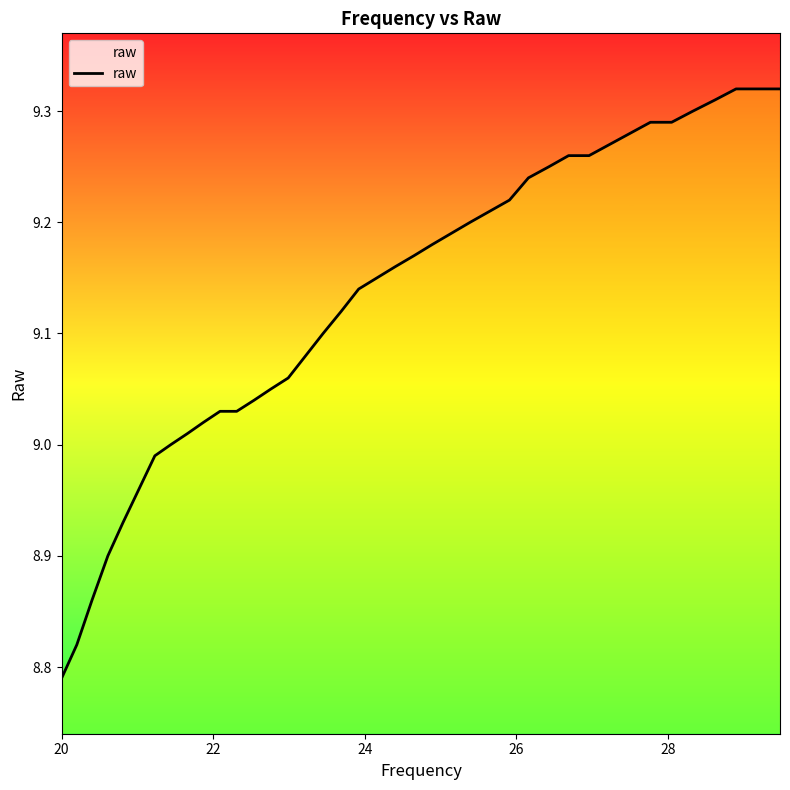

What is the difference between the maximum and minimum values?

0.5